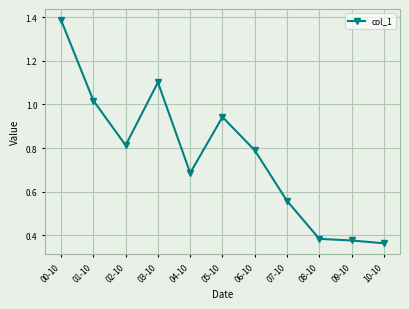

Which label corresponds to the smallest value in the chart?

10-10